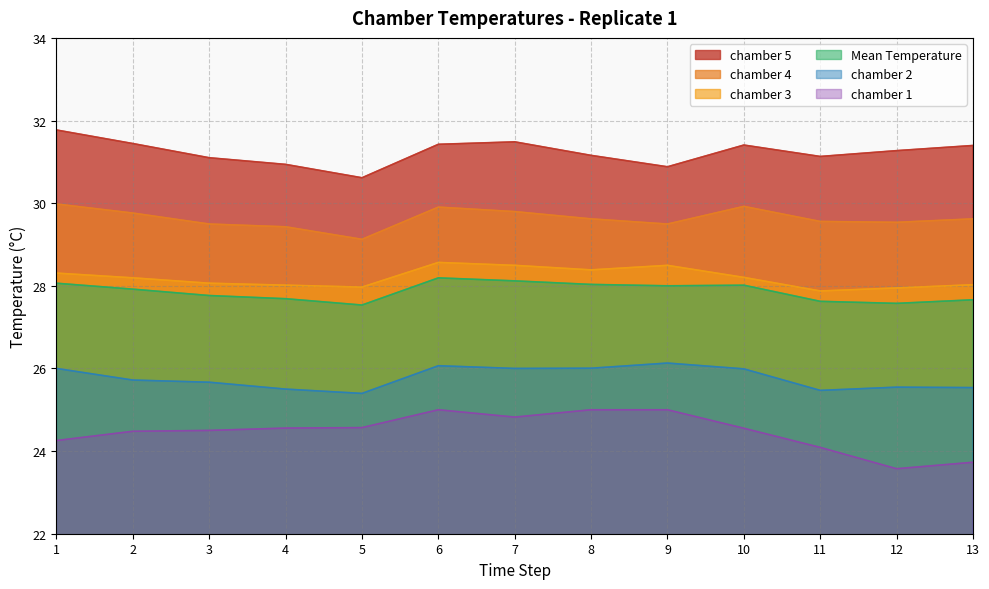

How many lines are shown in the chart?

6